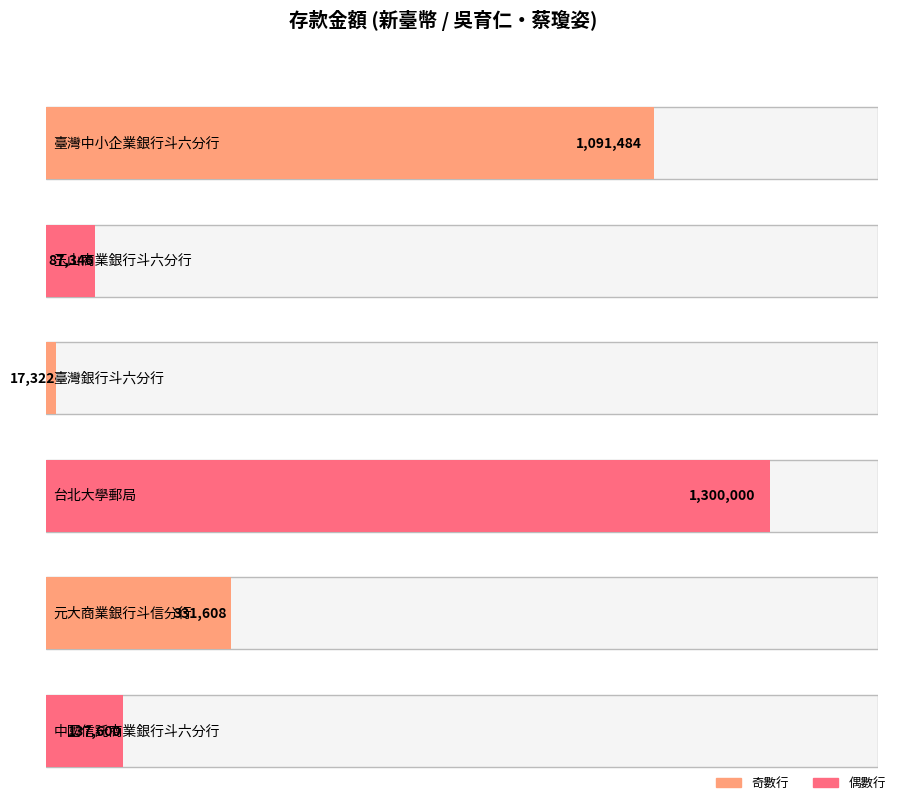

Is it true that the value at 玉山商業銀行斗六分行 is 134693?

False